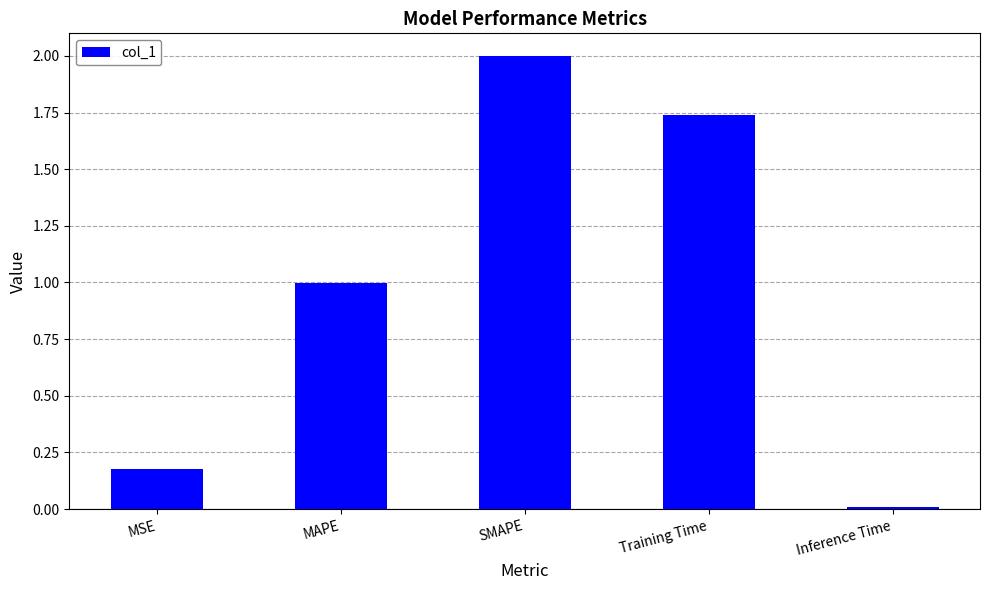

Which has a higher value, MAPE or Training Time?

Training Time